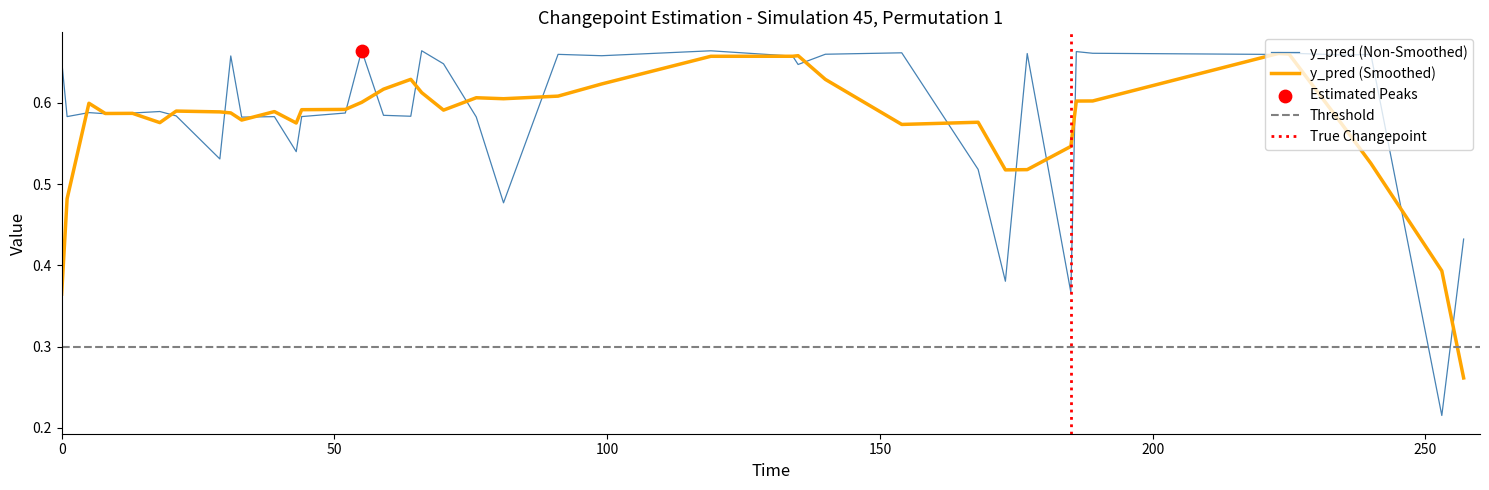

What is the total value across all series at 2?

1.7